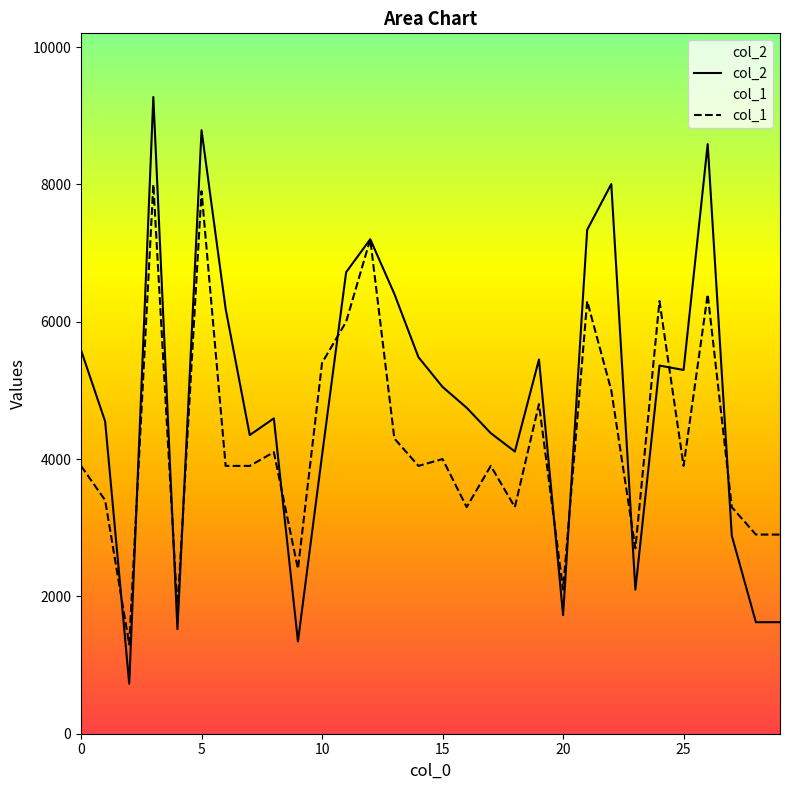

What is the lowest value of the col_1 series?

1300